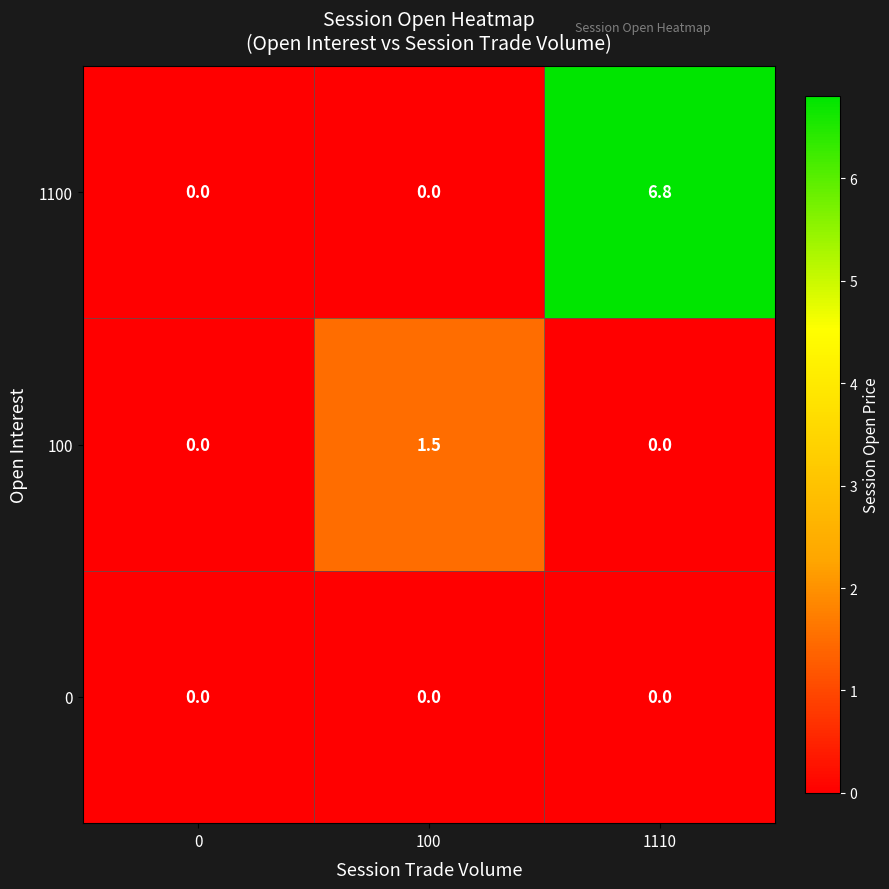

Count the number of data series in this chart.

3